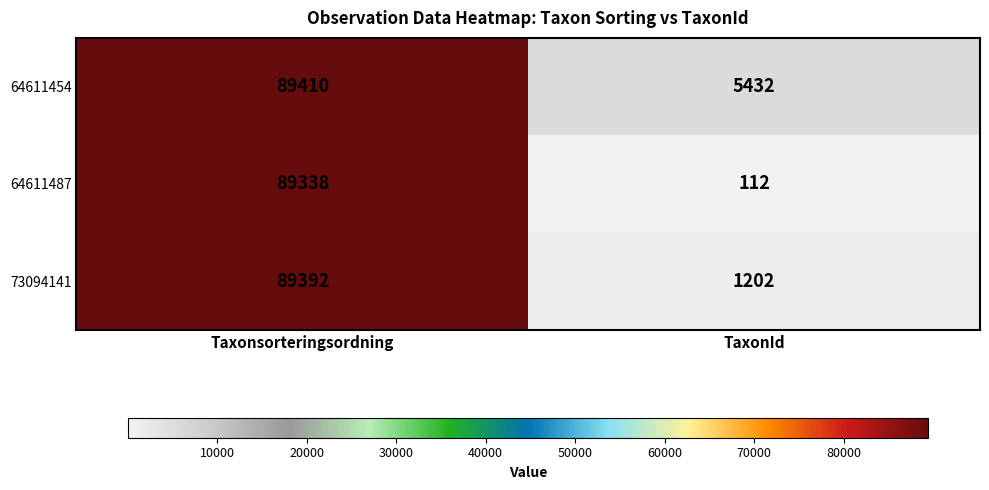

Reading left to right, what are all the values shown in this chart?

64611454: Taxonsorteringsordning=89410	TaxonId=5432
64611487: Taxonsorteringsordning=89338	TaxonId=112
73094141: Taxonsorteringsordning=89392	TaxonId=1202